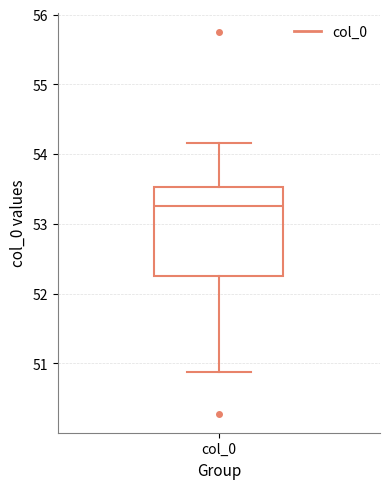

Read this box plot against the y-axis: the position of the median line, the range covered by the box, and the ends of both whiskers. The values are not printed on the chart, so give them approximately, as read against the axis.

median 53.3, box 52.3 to 53.5, whiskers 50.9 to 54.2